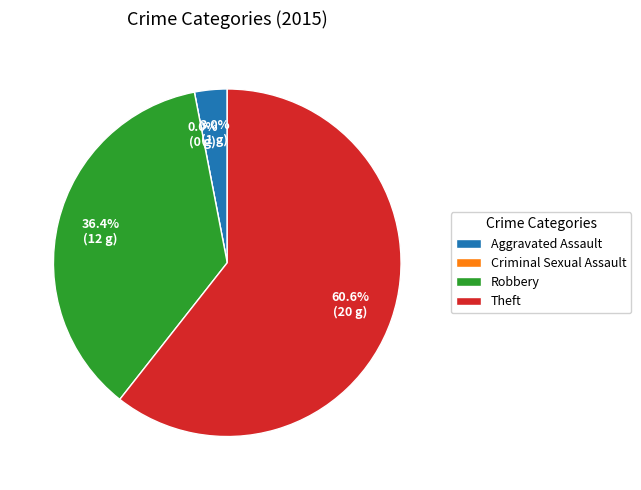

Rank the categories by value from lowest to highest.

Criminal Sexual Assault, Aggravated Assault, Robbery, Theft